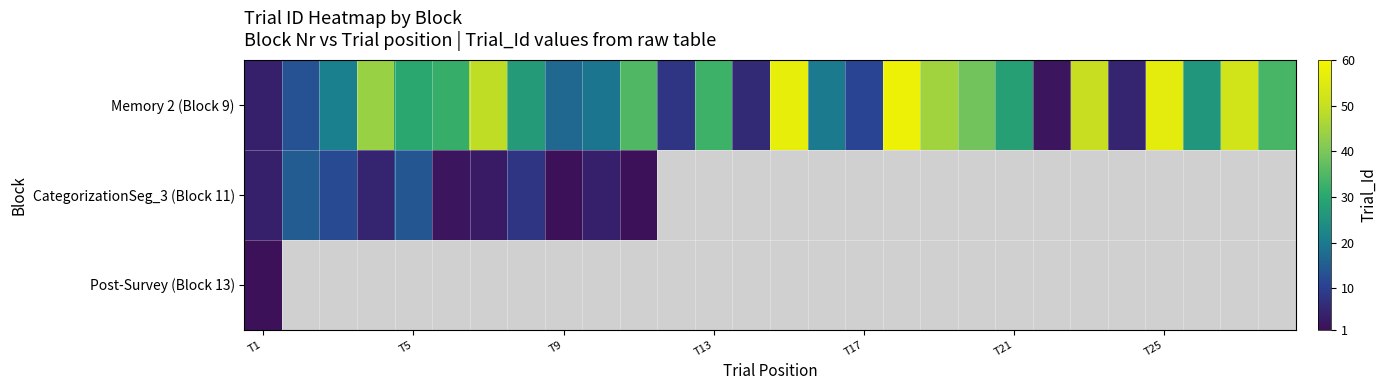

What is the sum of all Memory 2 (Block 9) values?

821.0